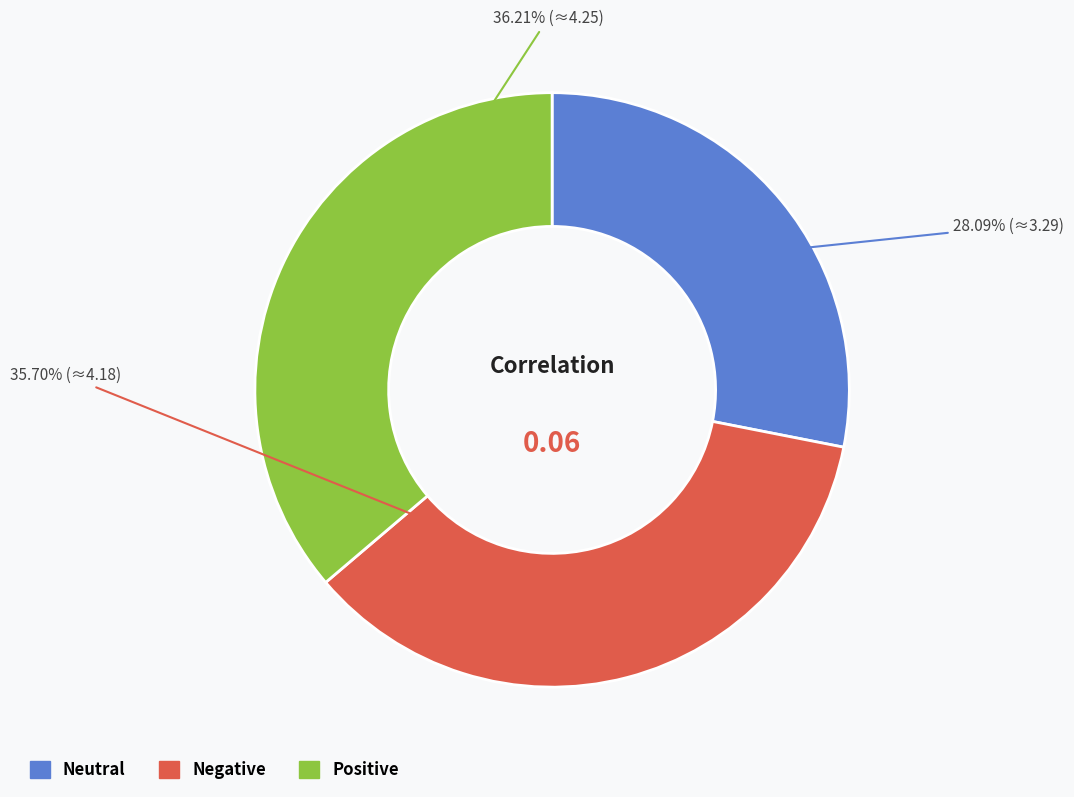

Does any single category account for the majority?

No